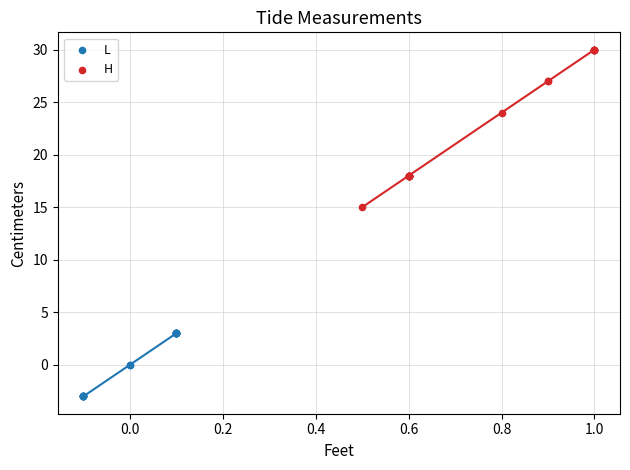

Which series has the widest spread of Y values?

H